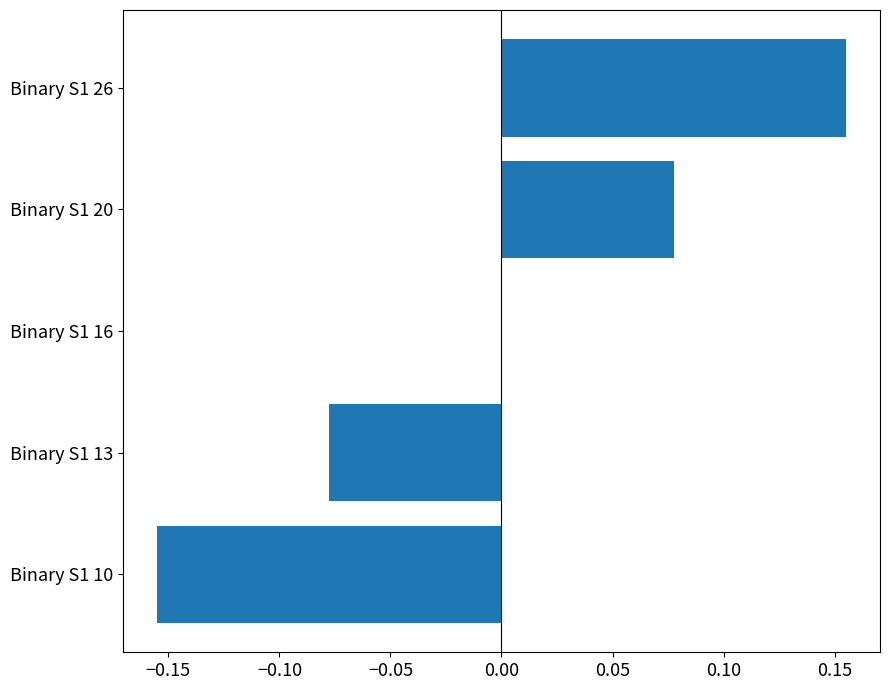

At which category does the chart reach its peak across all series?

Binary S1 26